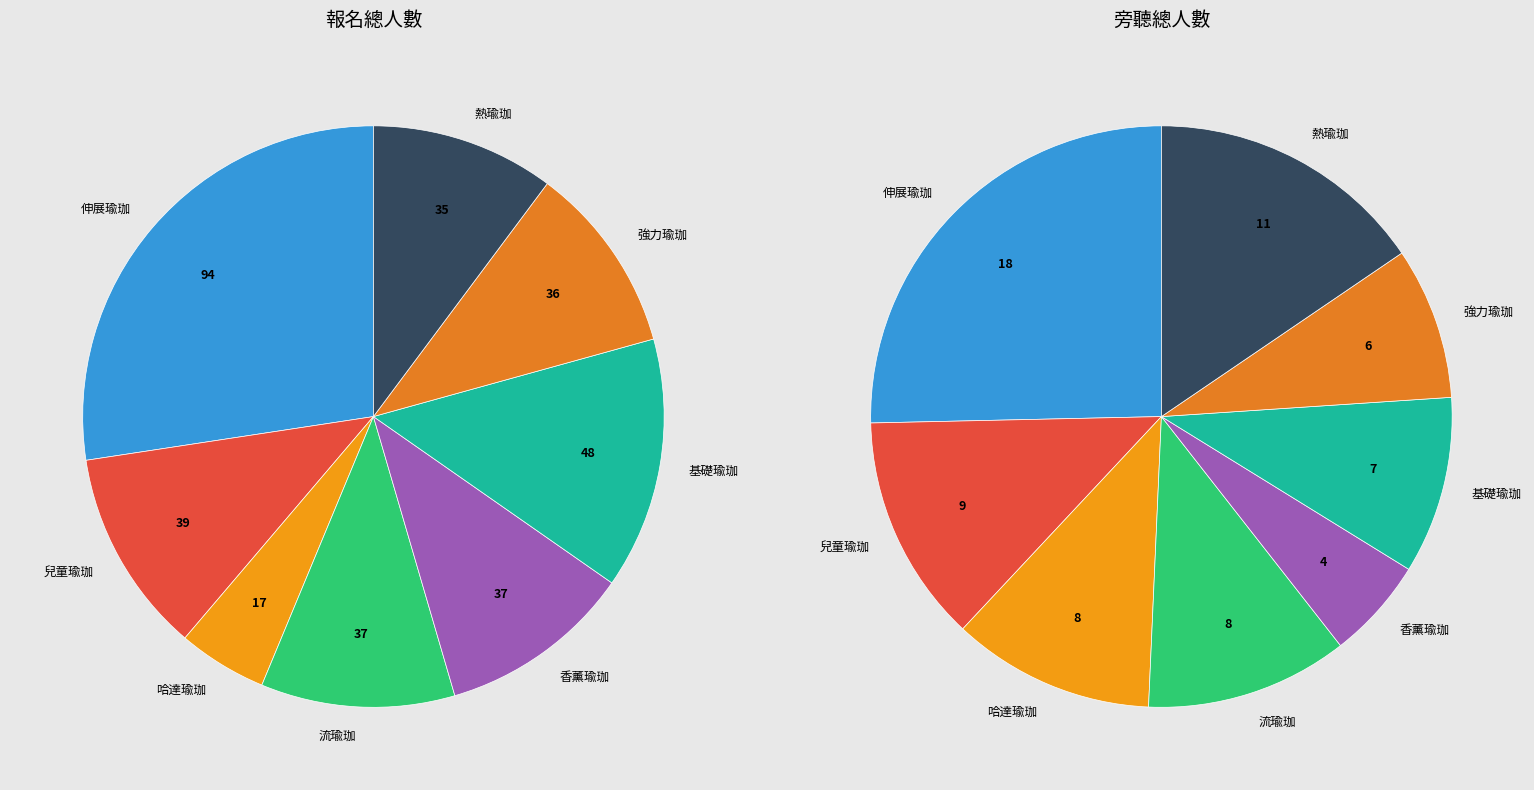

Rank the series by their average value, from highest to lowest.

報名總人數, 旁聽總人數